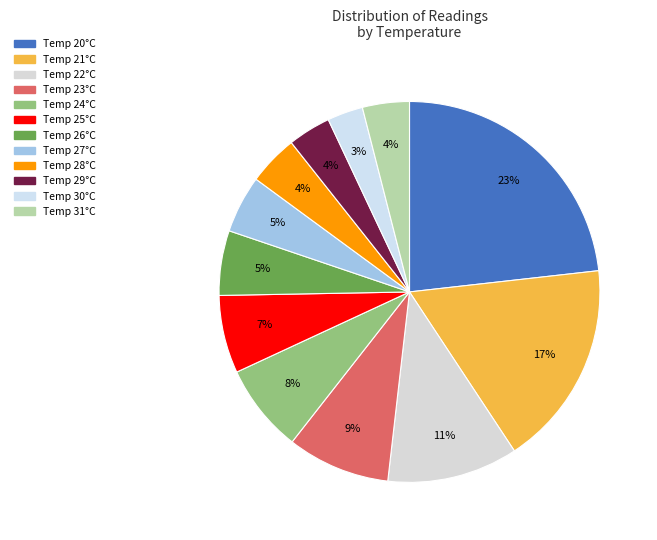

Is there a majority slice in this chart?

No